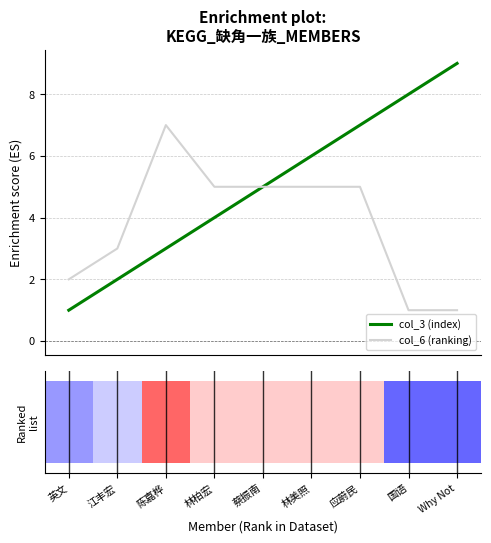

Are the bars grouped side by side (vs. stacked)?

Yes